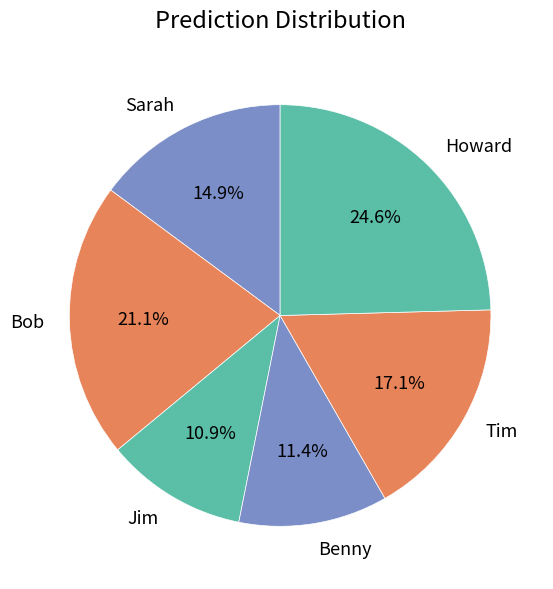

To the nearest percent, what is the combined percentage of Tim and Jim?

28%